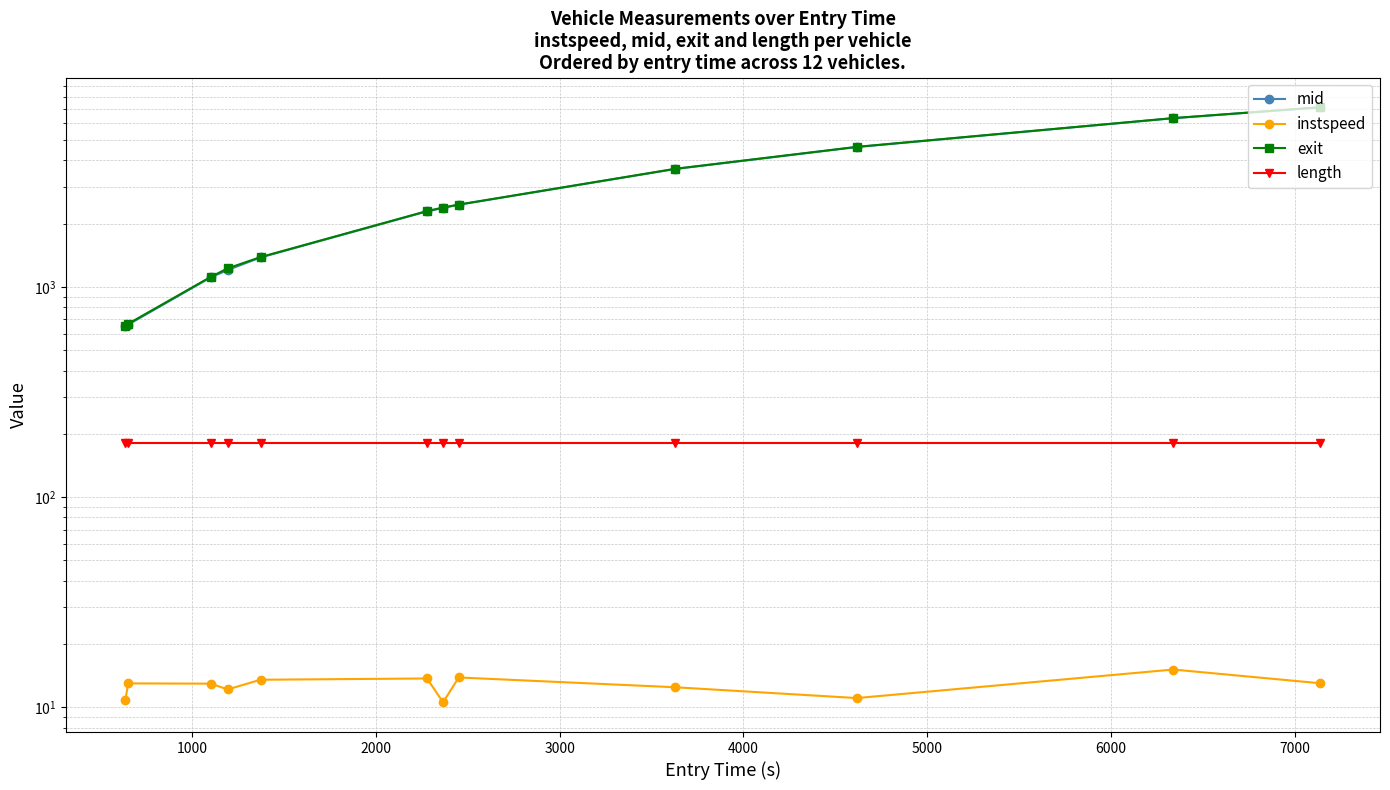

What are all the series names shown in the legend?

mid, instspeed, exit, length